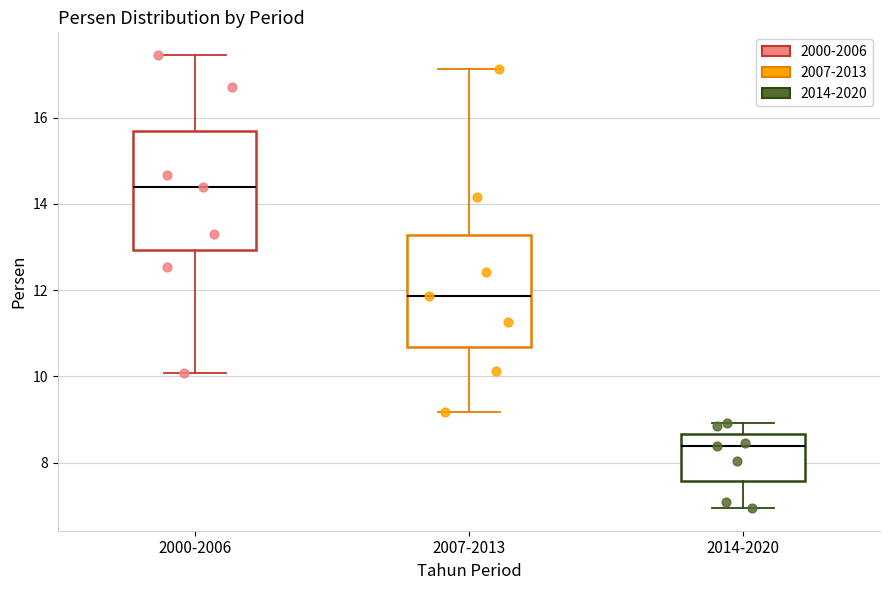

Reading left to right, read every box against the y-axis: the position of its median line, the range the box covers, and the ends of its whiskers. The values are not printed on the chart, so give them approximately, as read against the axis.

2000-2006: median 14.4, box 13.0 to 15.6, whiskers 10.0 to 17.4
2007-2013: median 11.8, box 10.6 to 13.2, whiskers 9.2 to 17.2
2014-2020: median 8.4, box 7.6 to 8.6, whiskers 7.0 to 9.0